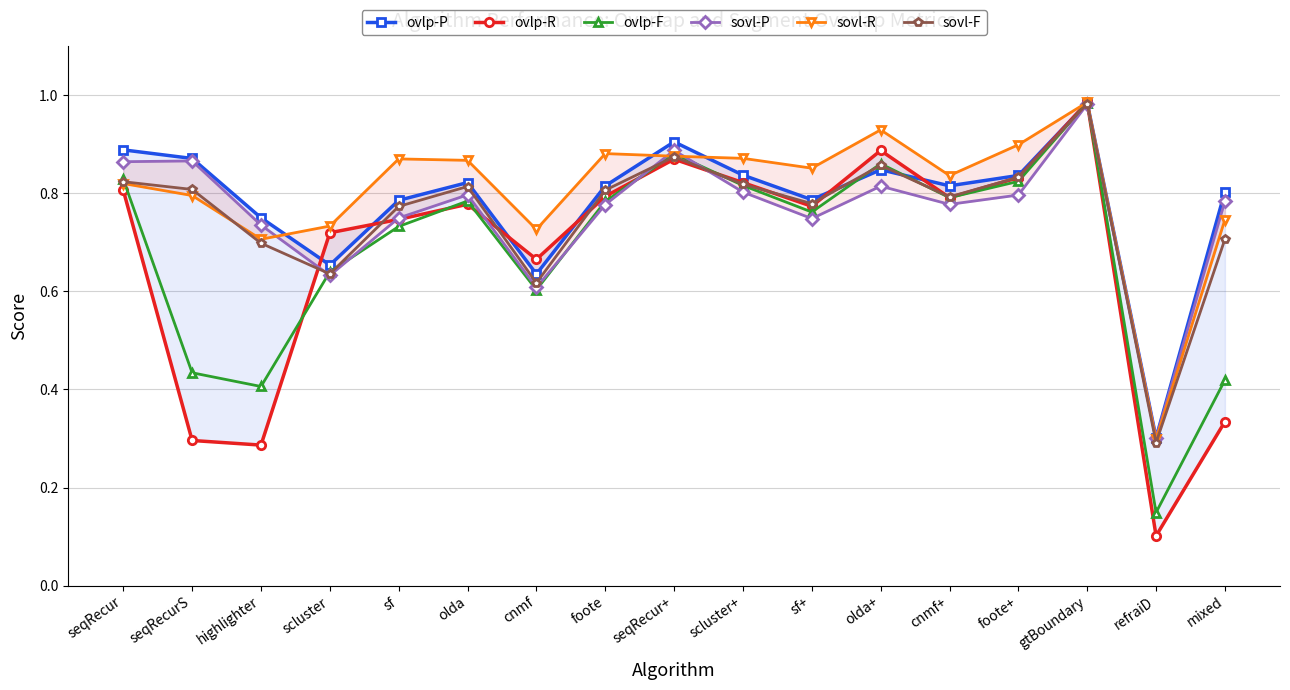

Where is the first local minimum for sovl-R?

highlighter